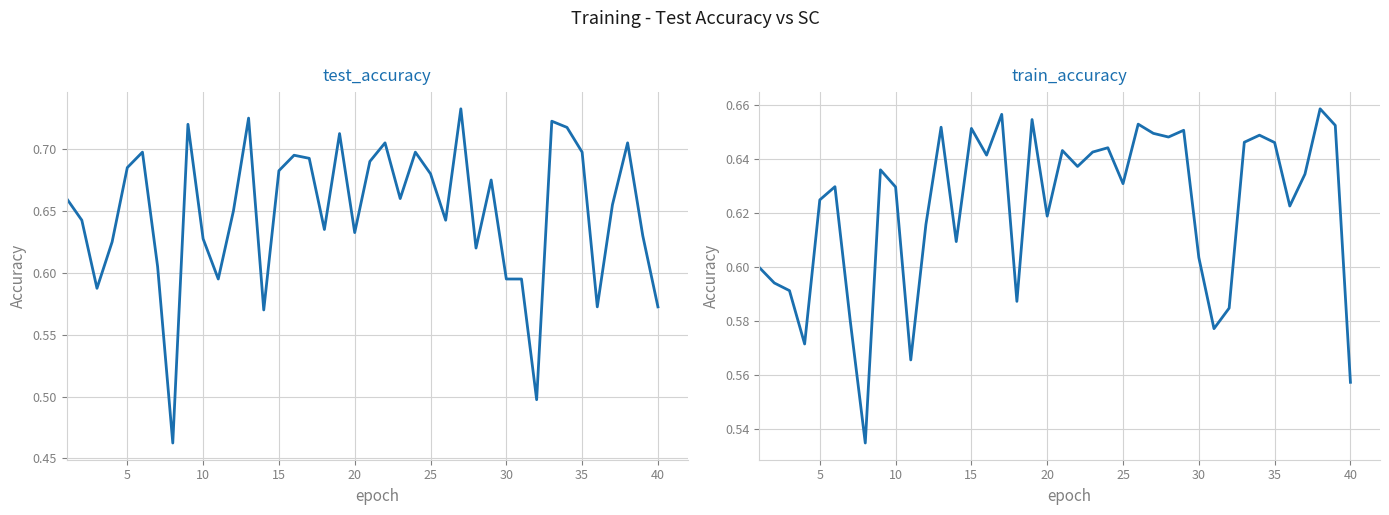

What is the average value of the test_accuracy series?

0.6